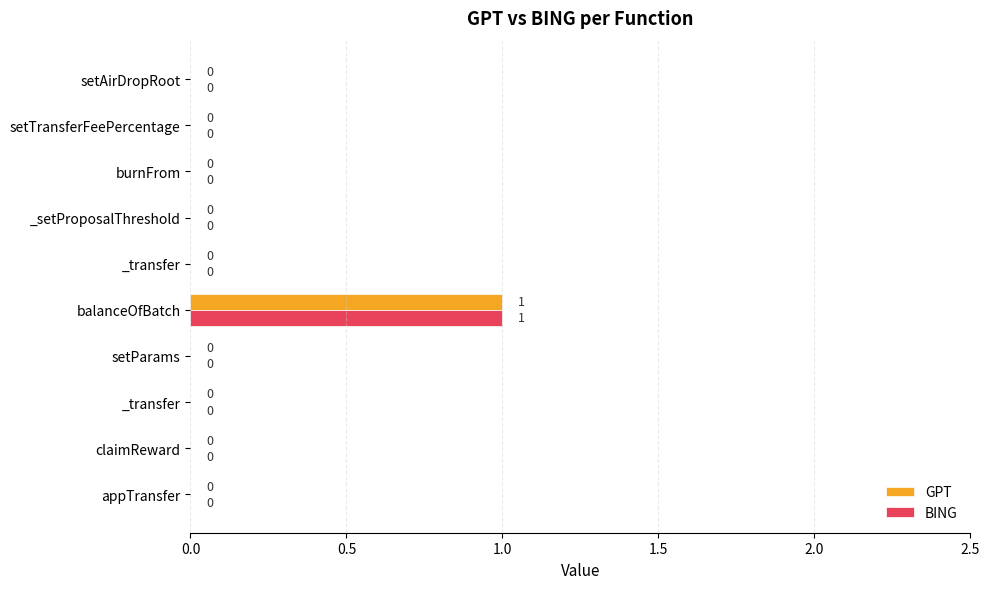

What are all the series names shown in the legend?

GPT, BING